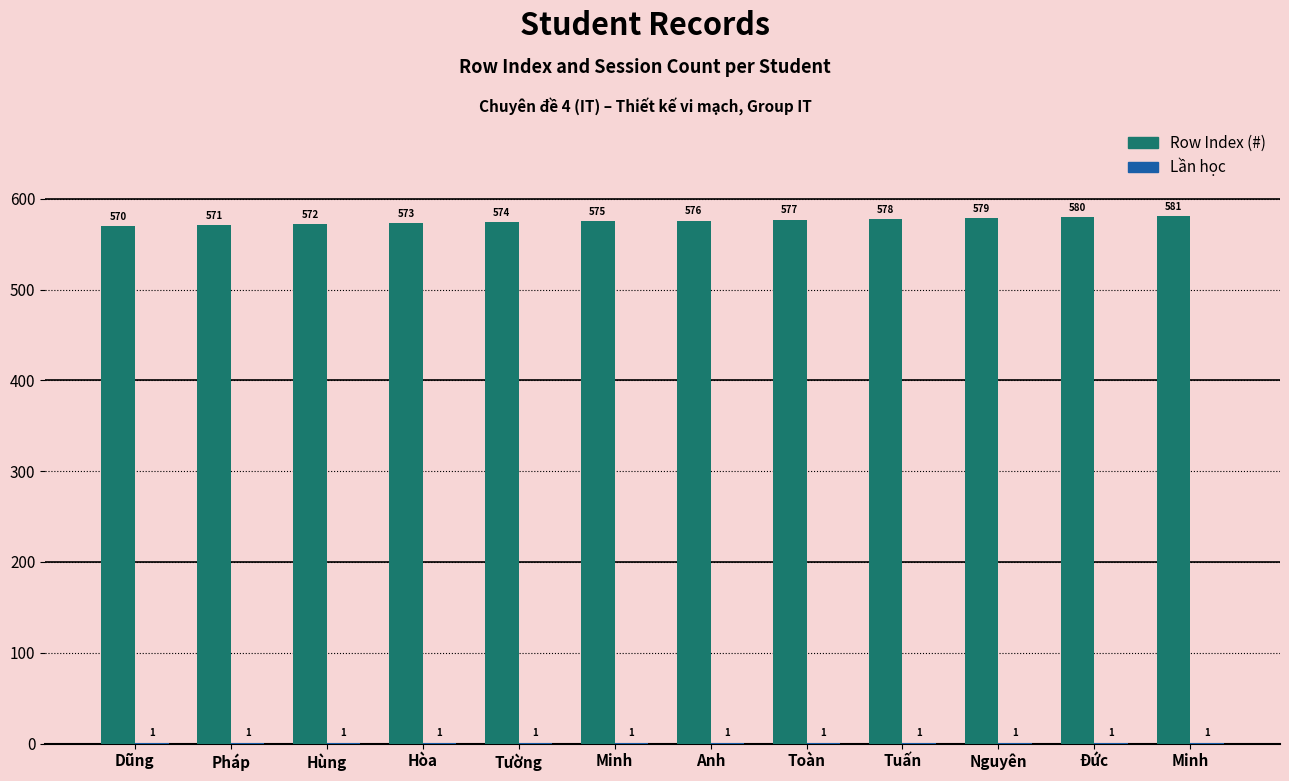

Are the bars horizontal?

No